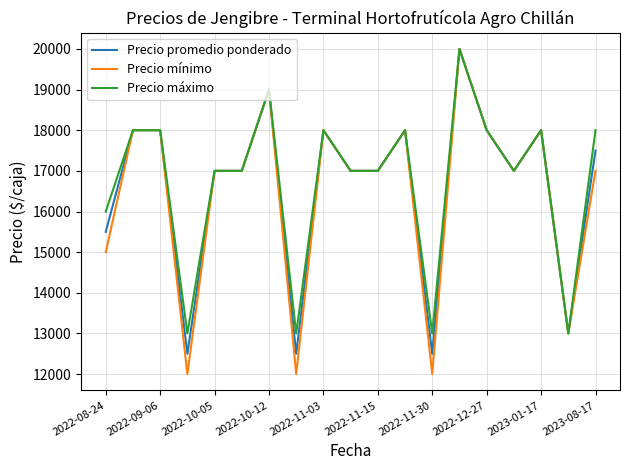

What is the highest value of the Precio máximo series?

20000